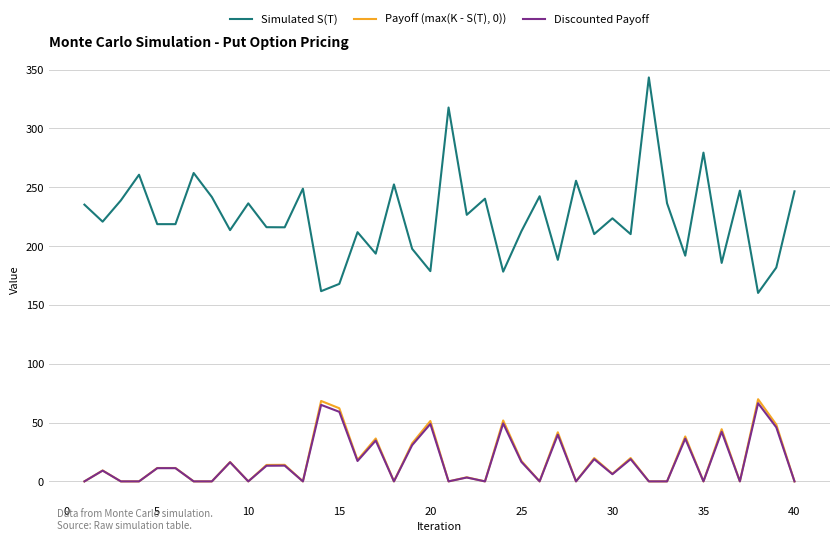

True or false: Payoff (max(K - S(T), 0)) and Simulated S(T) intersect in this chart.

False